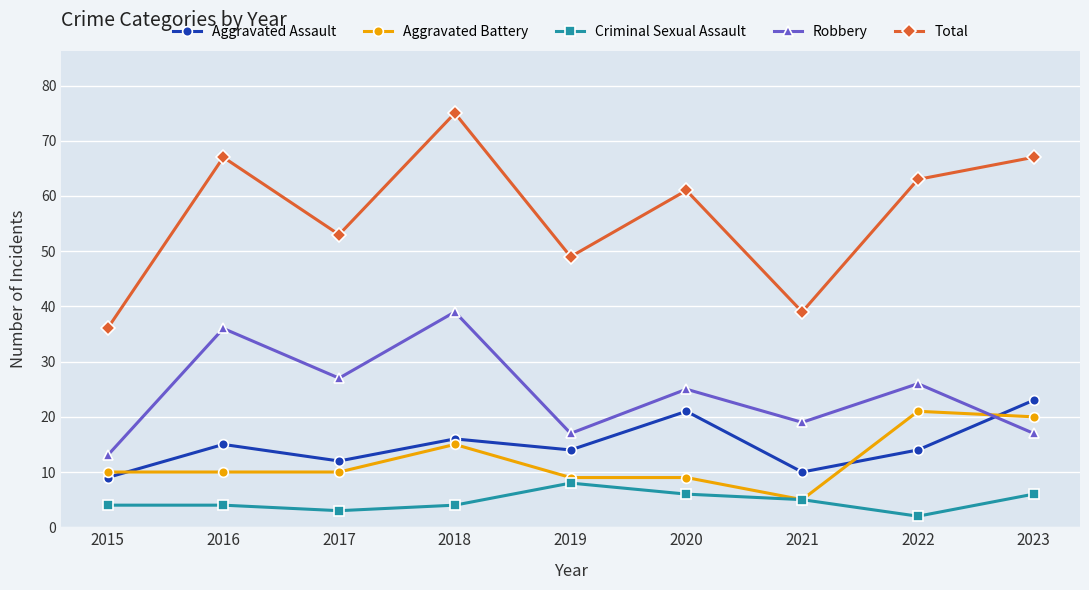

What is the maximum value for Total?

75